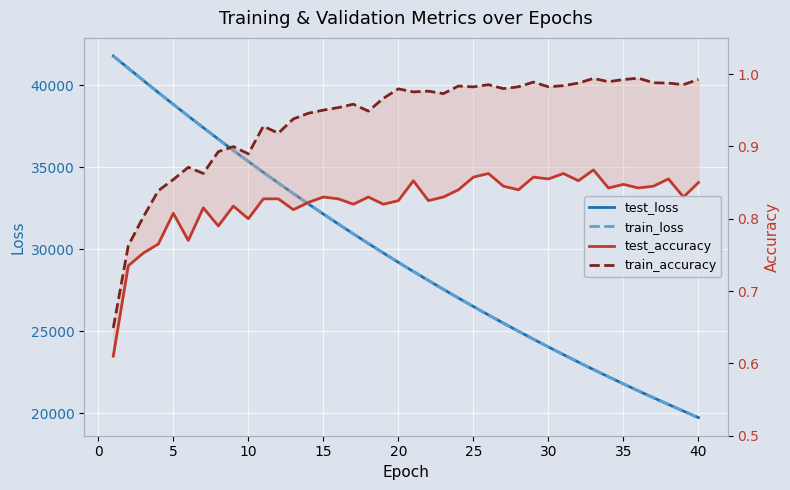

How many data points in test_loss are less than 29195?

20